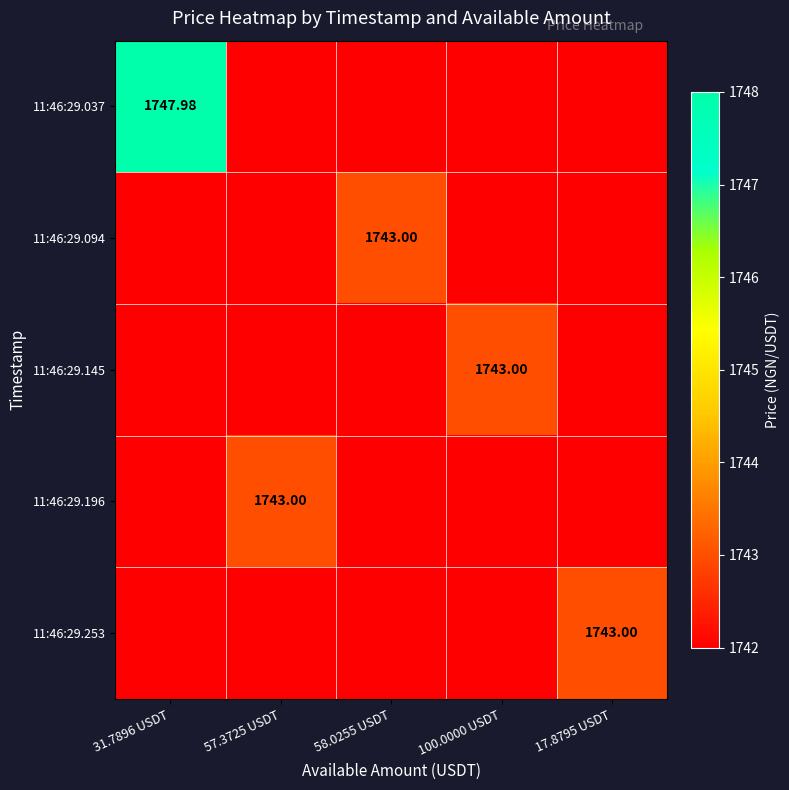

What is the sum of all 11:46:29.037 values?

8716.0